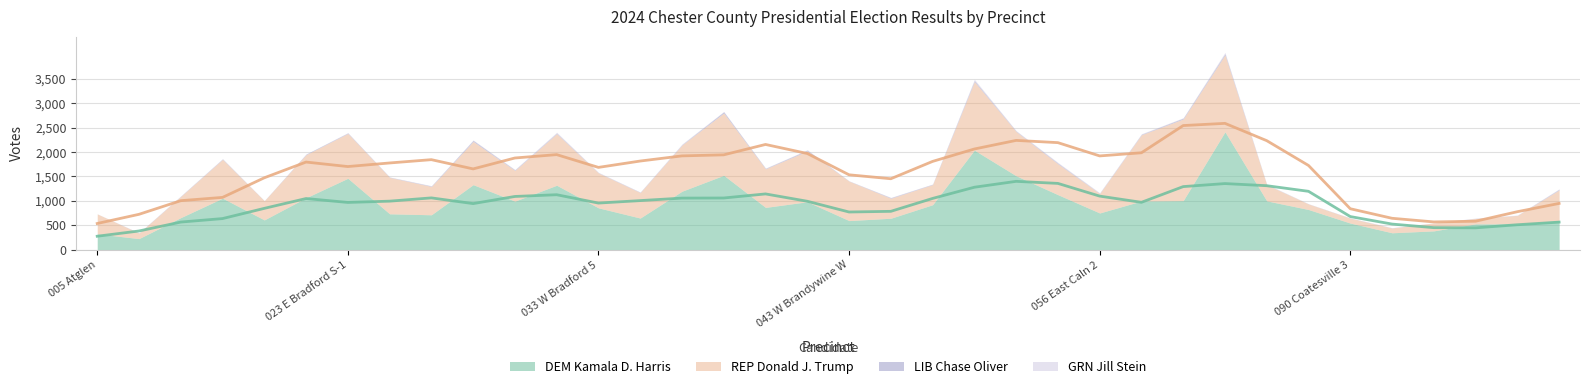

Reading left to right, transcribe all the data shown in this chart.

DEM Kamala D. Harris: 005 Atglen=322	010 Avondale=225	014 Birmingham 1=655	015 Birmingham 2=1053	020 E Bradford N-1=608	021 E Bradford N-2=1062	023 E Bradford S-1=1461	024 E Bradford S-2=733	025 W Bradford 1=713	030 W Bradford 2=1330	031 W Bradford 3=993	032 W Bradford 4=1318	033 W Bradford 5=855	035 E Brandywine N-1=646	036 E Brandywine N-2=1196	038 E Brandywine S=1522	040 W Brandywine E-1=864	041 W Brandywine E-2=980	043 W Brandywine W=594	045 Caln 1=642	050 Caln 2=919	053 Caln 3=2037	054 Caln 4=1512	055 East Caln 1=1125	056 East Caln 2=750	060 West Caln 1=996	061 West Caln 2=1003	065 Charlestown=2413	070 Coatesville 1=998	080 Coatesville 2=821	090 Coatesville 3=543	100 Coatesville 4-1=344	110 Coatesville 4-2=383	120 Coatesville 5=527	140 S Coatesville=528	145 N Coventry E=598
REP Donald J. Trump: 005 Atglen=409	010 Avondale=113	014 Birmingham 1=435	015 Birmingham 2=796	020 E Bradford N-1=392	021 E Bradford N-2=883	023 E Bradford S-1=919	024 E Bradford S-2=747	025 W Bradford 1=581	030 W Bradford 2=886	031 W Bradford 3=629	032 W Bradford 4=1057	033 W Bradford 5=715	035 E Brandywine N-1=523	036 E Brandywine N-2=947	038 E Brandywine S=1276	040 W Brandywine E-1=791	041 W Brandywine E-2=1040	043 W Brandywine W=808	045 Caln 1=410	050 Caln 2=413	053 Caln 3=1404	054 Caln 4=907	055 East Caln 1=632	056 East Caln 2=398	060 West Caln 1=1357	061 West Caln 2=1673	065 Charlestown=1575	070 Coatesville 1=330	080 Coatesville 2=114	090 Coatesville 3=100	100 Coatesville 4-1=98	110 Coatesville 4-2=162	120 Coatesville 5=110	140 S Coatesville=172	145 N Coventry E=625
LIB Chase Oliver: 005 Atglen=0	010 Avondale=5	014 Birmingham 1=5	015 Birmingham 2=8	020 E Bradford N-1=3	021 E Bradford N-2=12	023 E Bradford S-1=10	024 E Bradford S-2=6	025 W Bradford 1=9	030 W Bradford 2=22	031 W Bradford 3=11	032 W Bradford 4=12	033 W Bradford 5=5	035 E Brandywine N-1=6	036 E Brandywine N-2=7	038 E Brandywine S=26	040 W Brandywine E-1=10	041 W Brandywine E-2=17	043 W Brandywine W=4	045 Caln 1=11	050 Caln 2=8	053 Caln 3=22	054 Caln 4=9	055 East Caln 1=14	056 East Caln 2=5	060 West Caln 1=10	061 West Caln 2=18	065 Charlestown=25	070 Coatesville 1=2	080 Coatesville 2=2	090 Coatesville 3=4	100 Coatesville 4-1=3	110 Coatesville 4-2=1	120 Coatesville 5=2	140 S Coatesville=2	145 N Coventry E=13
GRN Jill Stein: 005 Atglen=2	010 Avondale=1	014 Birmingham 1=6	015 Birmingham 2=7	020 E Bradford N-1=1	021 E Bradford N-2=2	023 E Bradford S-1=7	024 E Bradford S-2=3	025 W Bradford 1=7	030 W Bradford 2=9	031 W Bradford 3=9	032 W Bradford 4=18	033 W Bradford 5=8	035 E Brandywine N-1=6	036 E Brandywine N-2=14	038 E Brandywine S=7	040 W Brandywine E-1=6	041 W Brandywine E-2=9	043 W Brandywine W=3	045 Caln 1=7	050 Caln 2=4	053 Caln 3=27	054 Caln 4=10	055 East Caln 1=15	056 East Caln 2=13	060 West Caln 1=11	061 West Caln 2=8	065 Charlestown=27	070 Coatesville 1=10	080 Coatesville 2=4	090 Coatesville 3=2	100 Coatesville 4-1=4	110 Coatesville 4-2=1	120 Coatesville 5=7	140 S Coatesville=5	145 N Coventry E=10